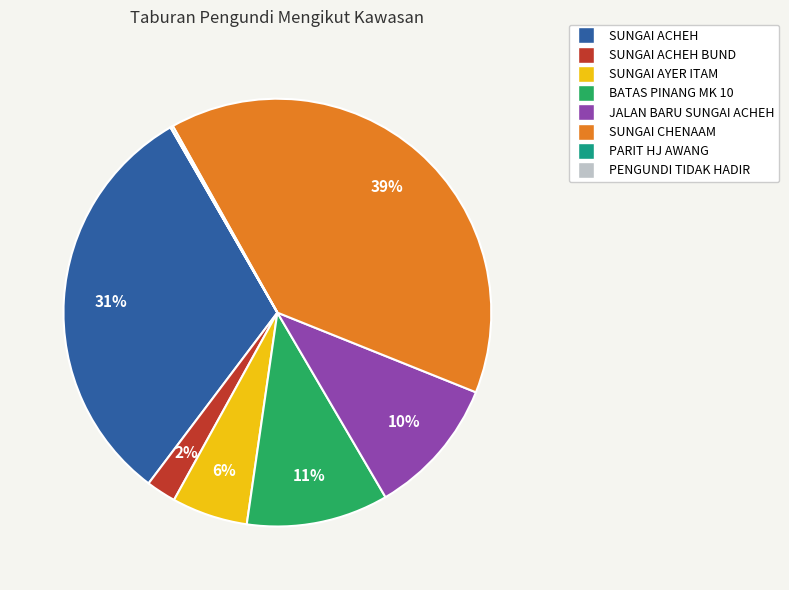

To the nearest percent, what is the average slice percentage?

12%